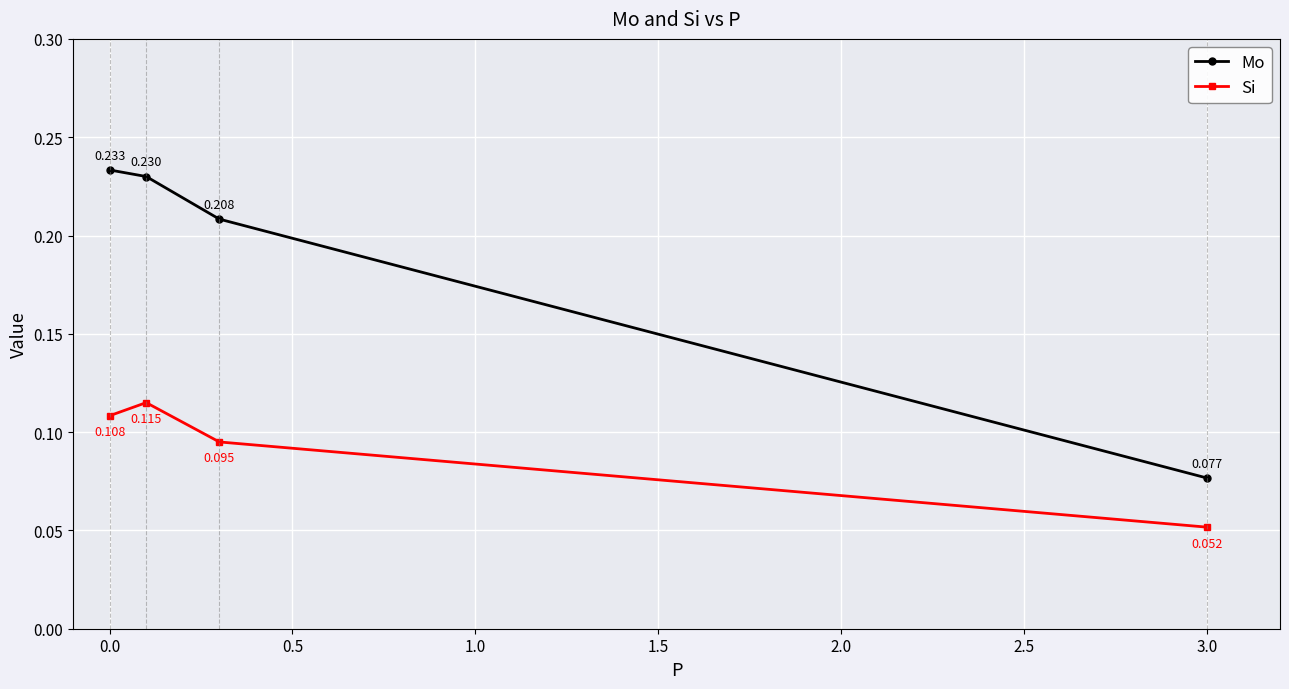

True or false: Mo has more than 2 points higher than both neighbors.

False